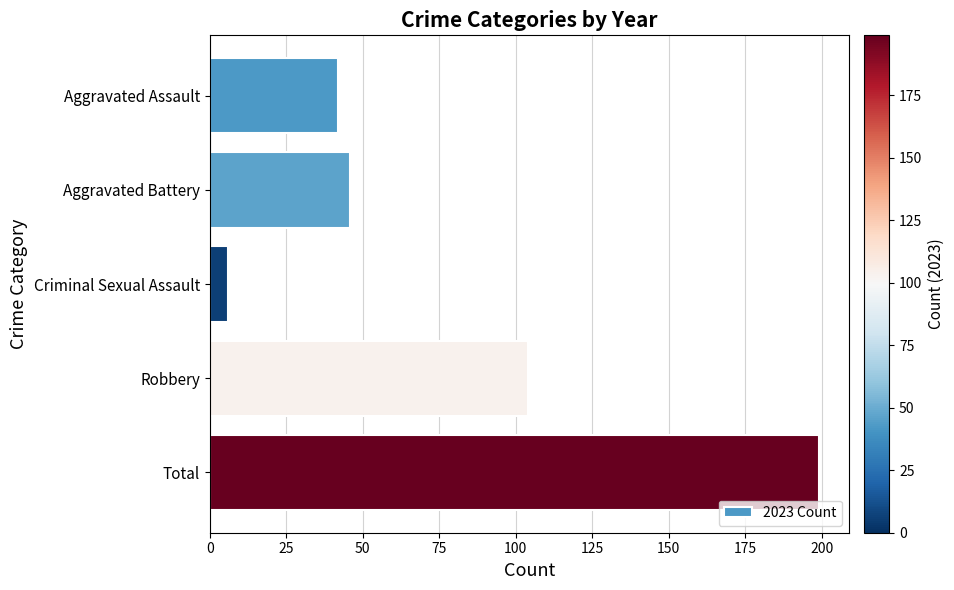

What is the change in value from Criminal Sexual Assault to Total?

+193